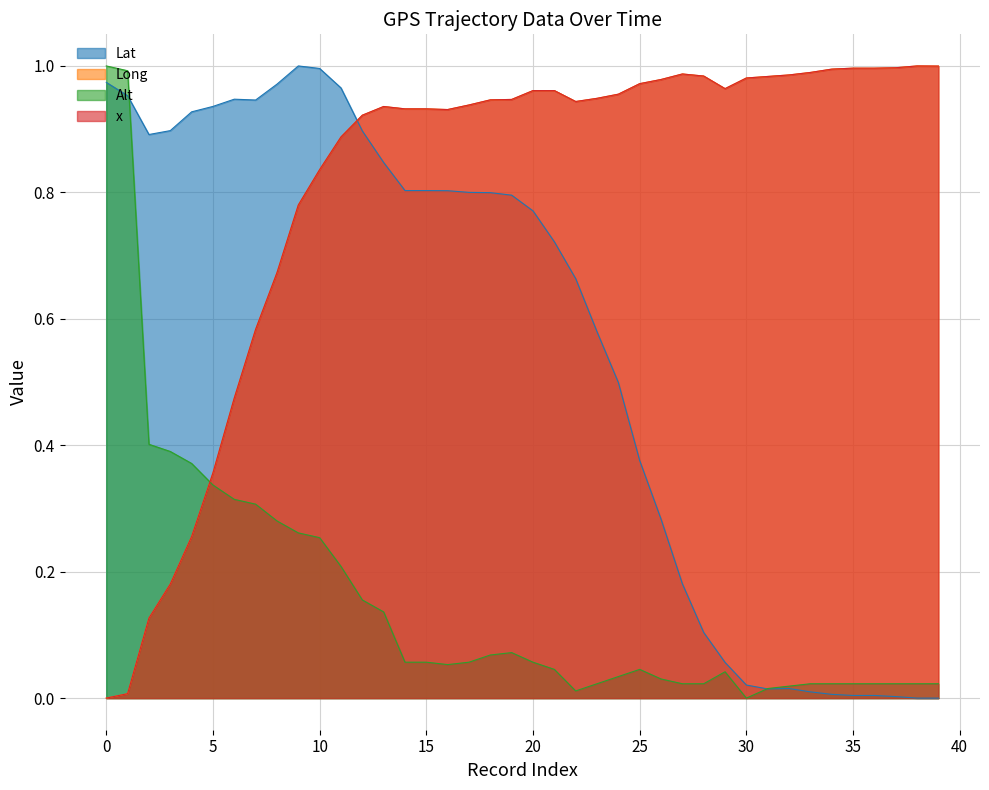

True or false: Lat and Long cross at least once.

True